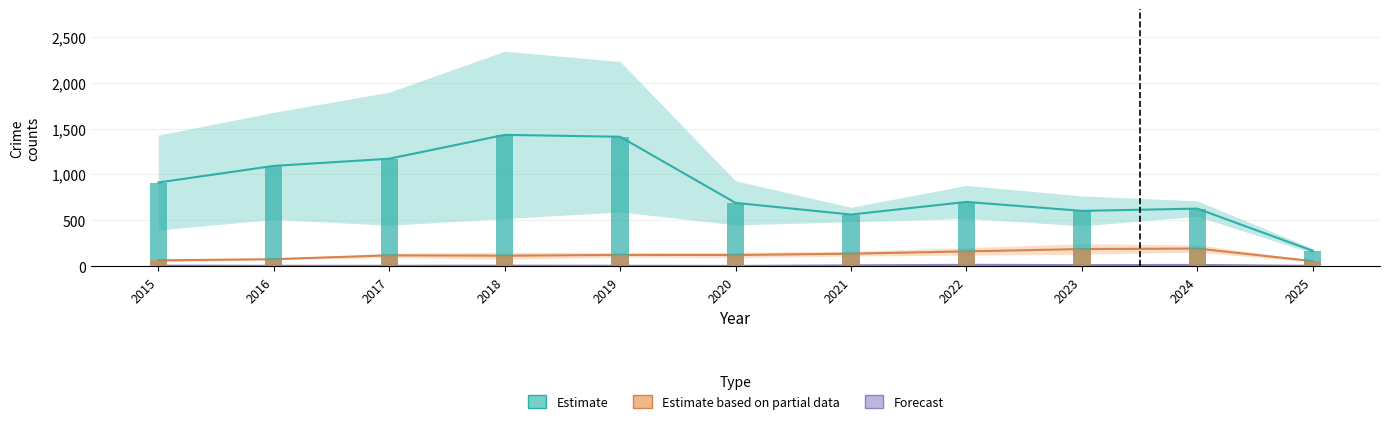

Reading left to right, extract all data points from this chart.

Estimate: 912.0	1093.0	1171.0	1431.0	1410.5	690.0	563.0	700.5	603.0	627.5	167.5
Estimate based on partial data: 64.0	76.5	118.5	114.5	123.0	122.0	136.5	161.5	187.0	192.5	55.5
Forecast: 6.0	4.5	4.5	6.0	5.0	3.0	9.5	15.0	12.0	14.0	4.0